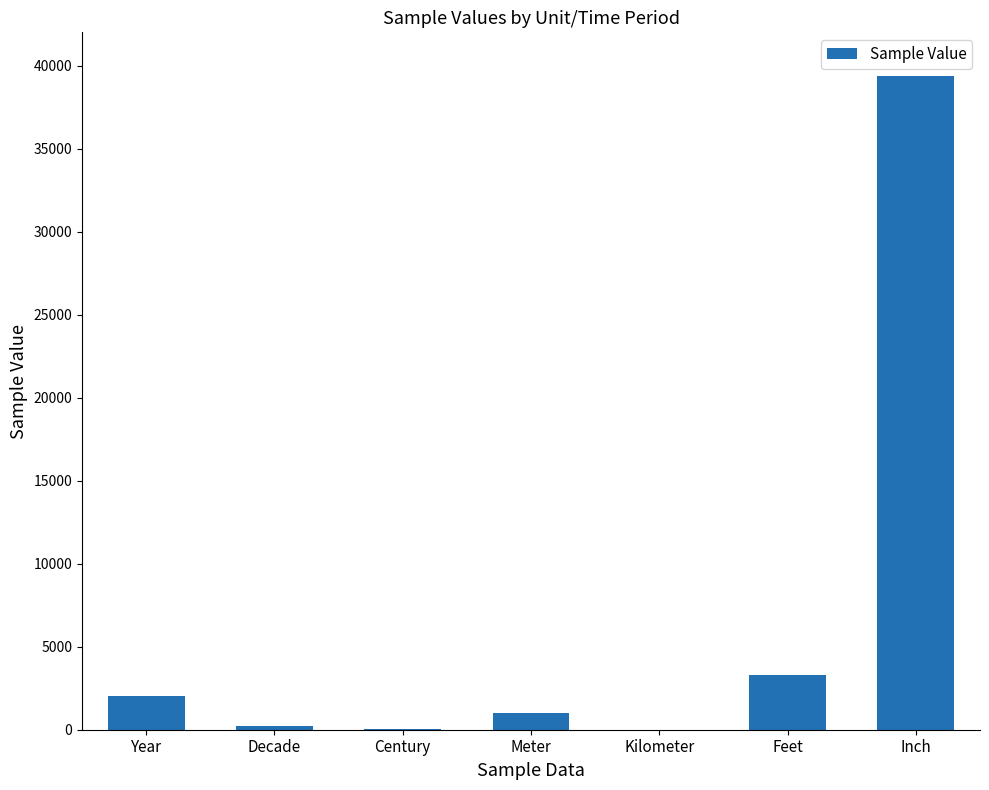

Which has a higher value, Year or Inch?

Inch